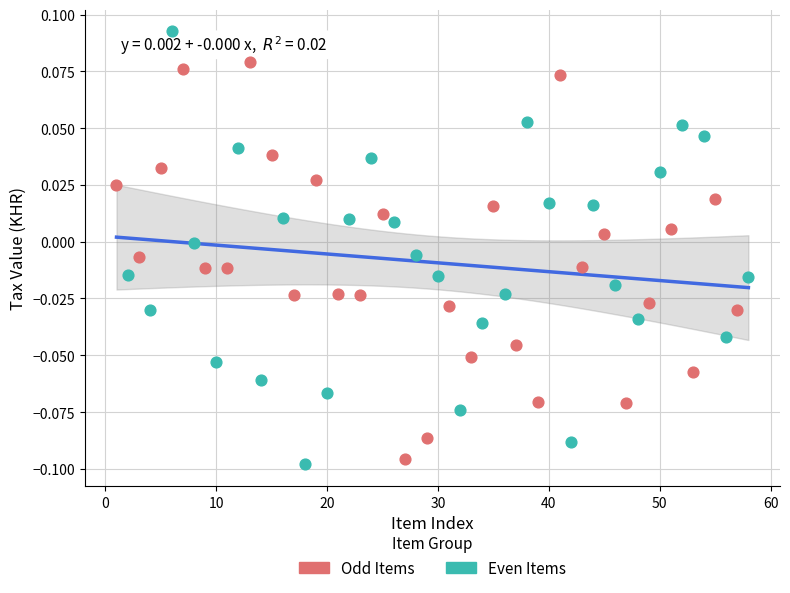

What are all the series names shown in the legend?

Odd Items, Even Items